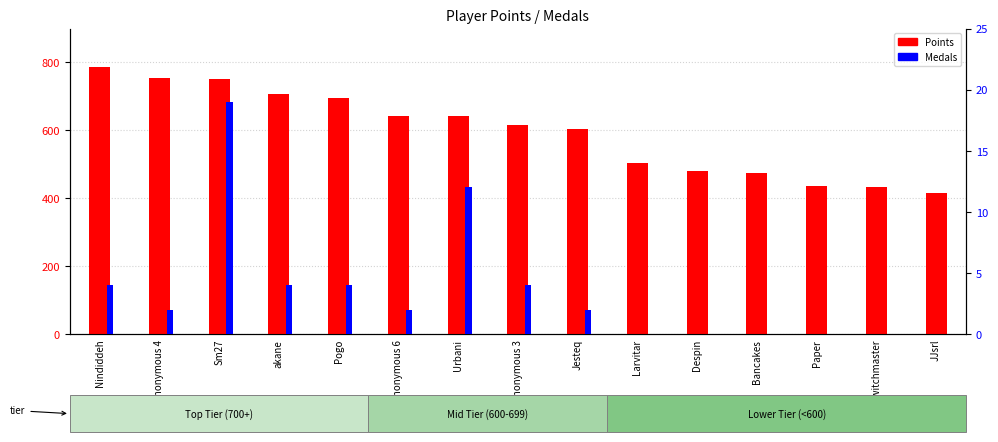

What position from the right is Despin?

5